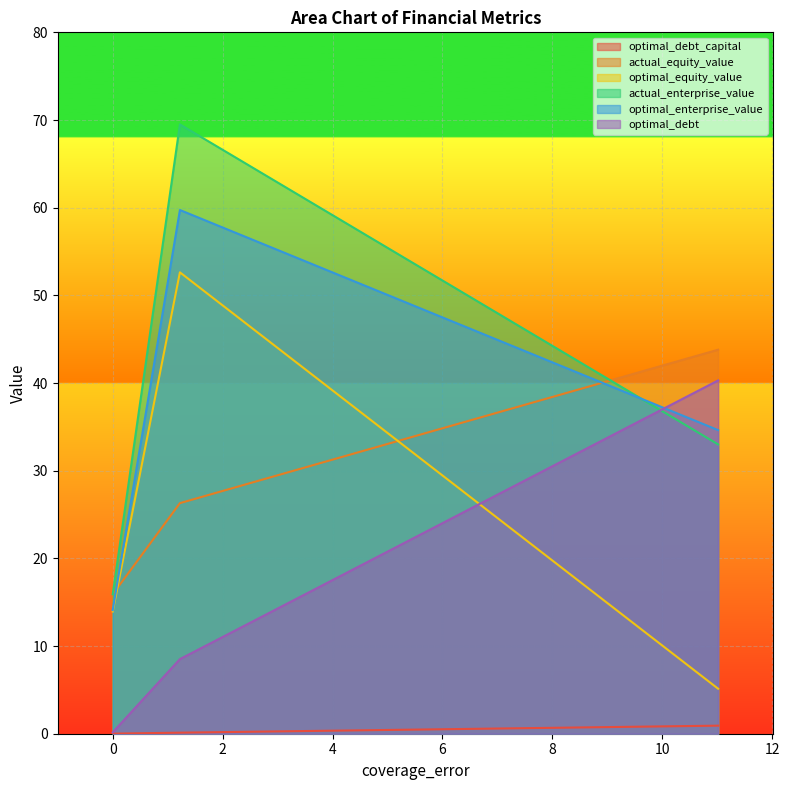

What is the total value across all series at 11.0170197542583?

157.8